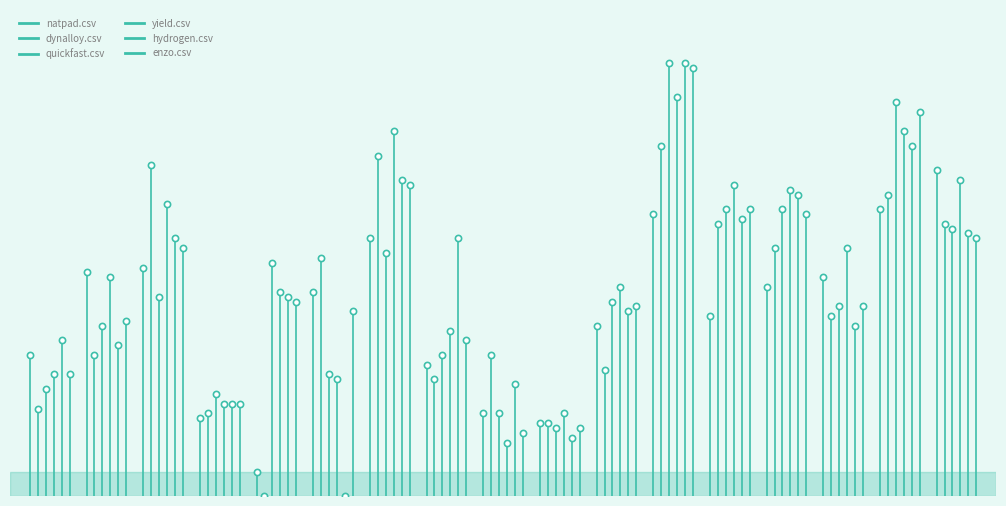

Which series reaches the maximum Y coordinate?

hydrogen.csv